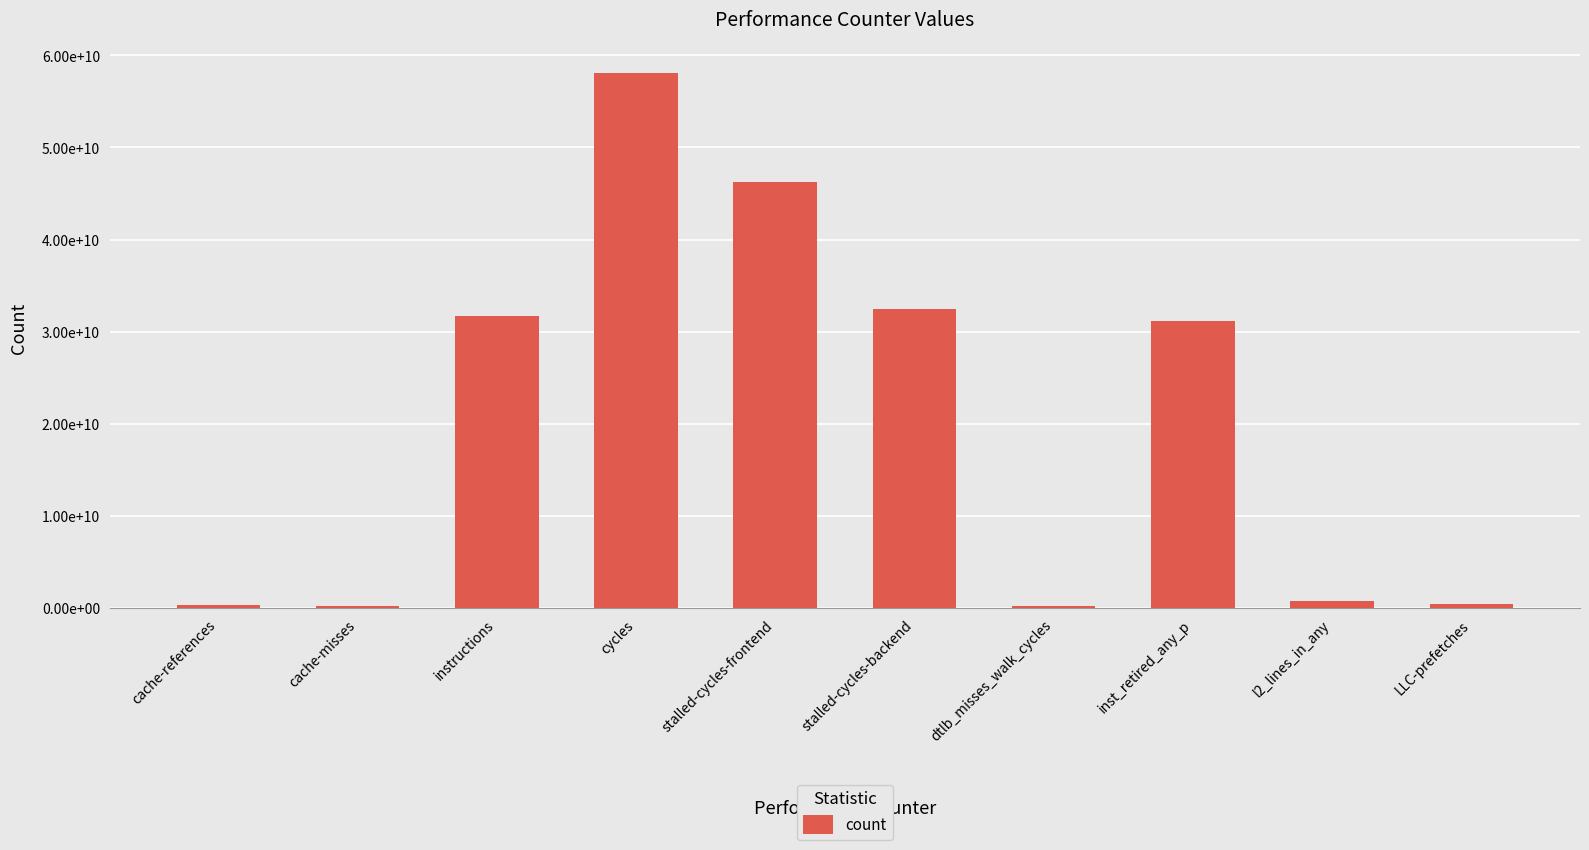

What position from the right is cache-references?

10